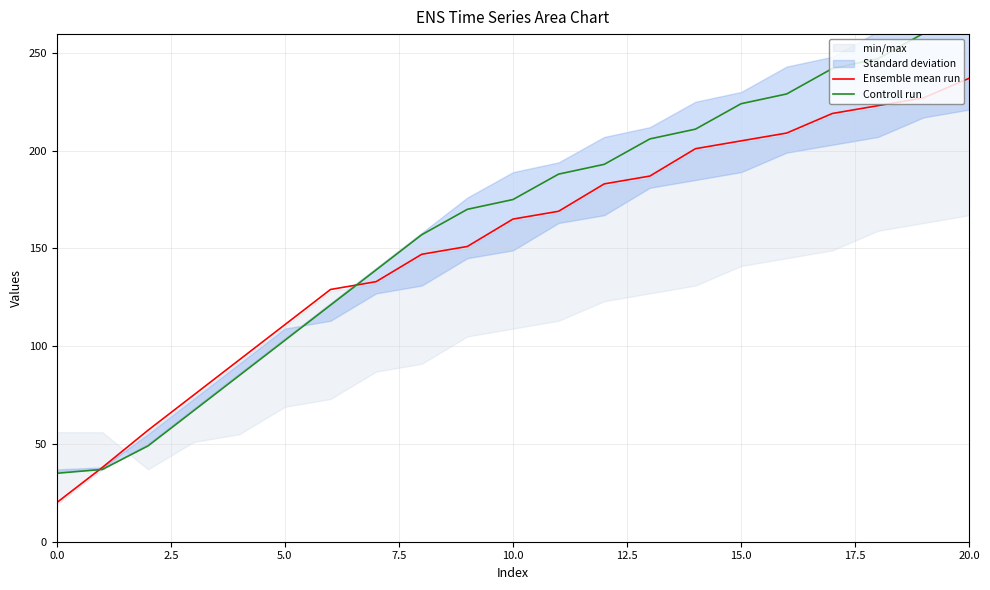

True or false: Controll run and Ensemble mean run cross at least once.

True